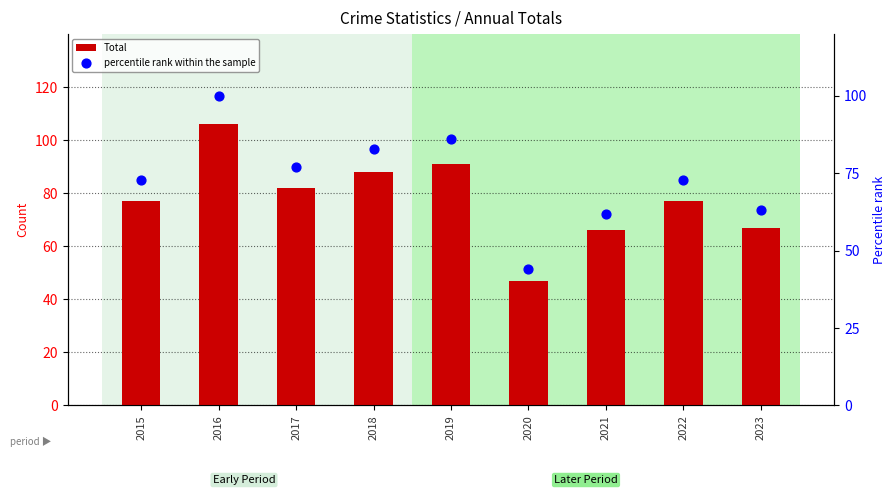

Which series has the largest total across all categories?

Total